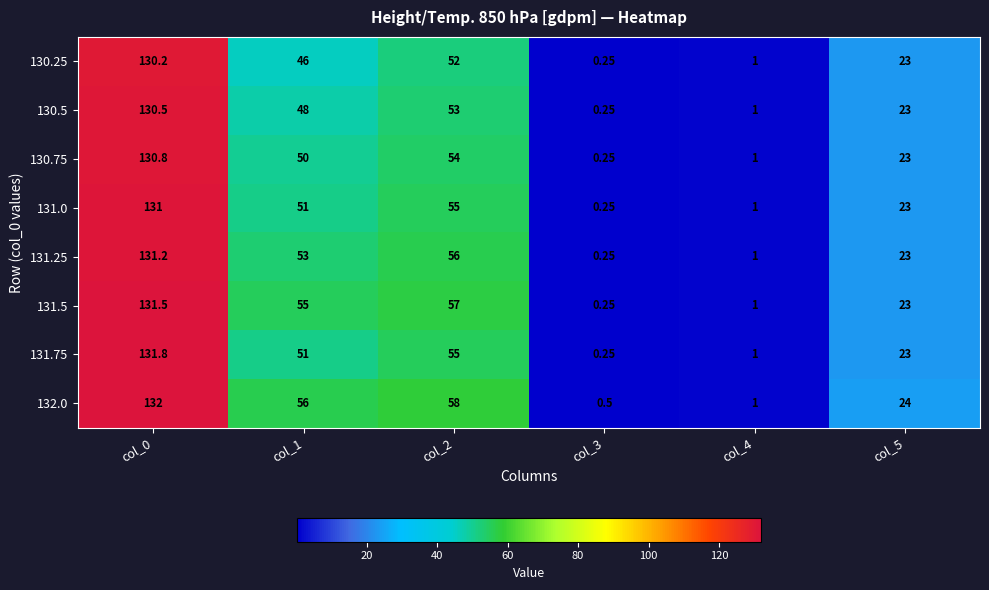

Is the value of 131.5 at col_4 greater than the value of 132.0 at col_2?

No